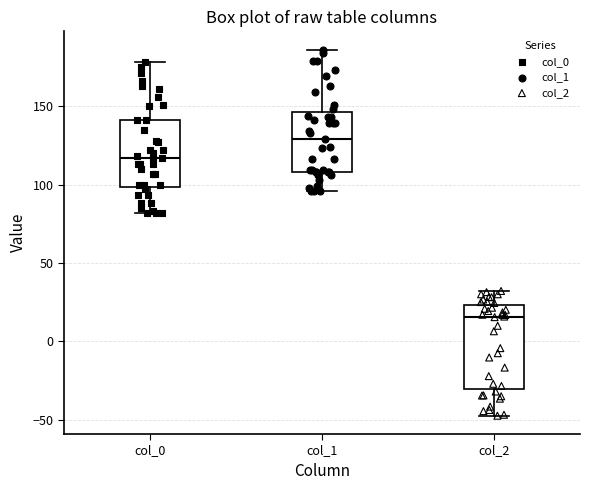

Which box's median line is the lowest?

col_2